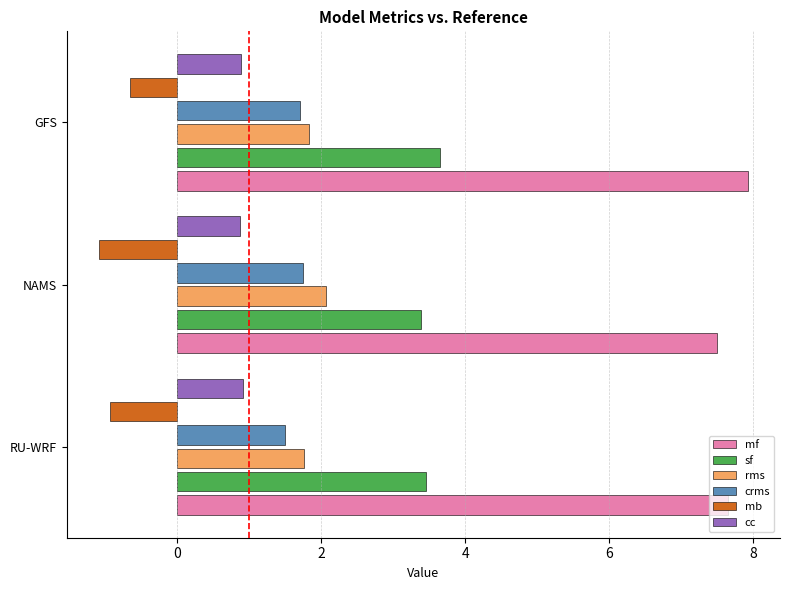

What is the smallest value displayed?

-1.1